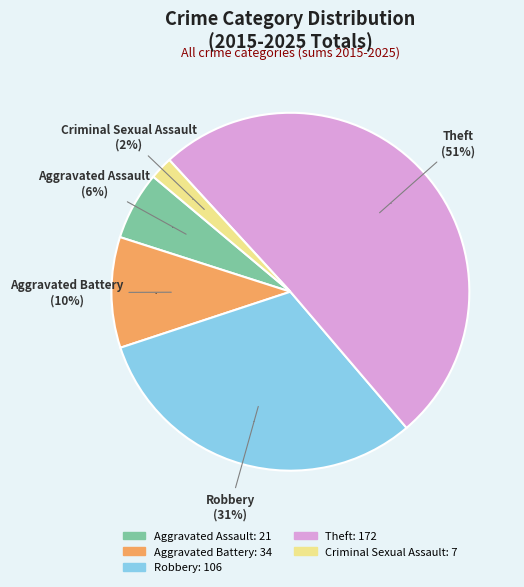

Does any single category account for the majority?

Yes